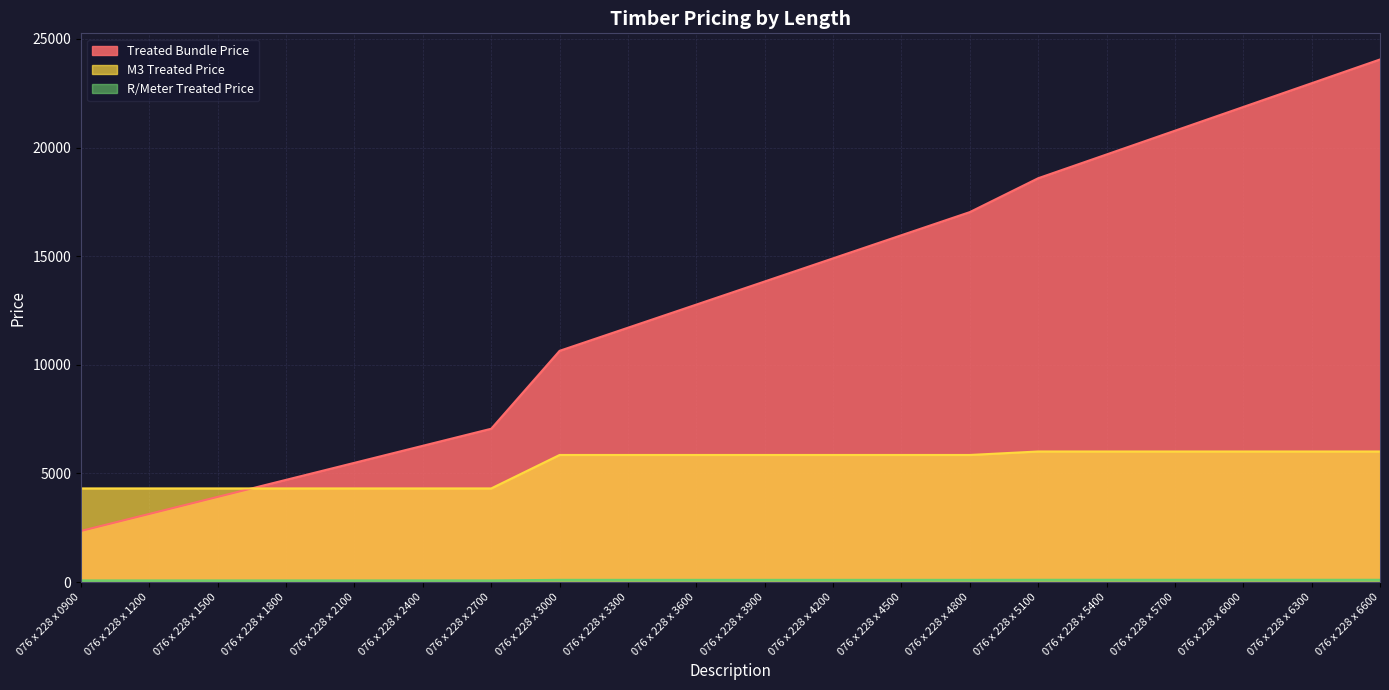

Is the value of M3 Treated Price at 076 x 228 x 4500 greater than the value of R/Meter Treated Price at 076 x 228 x 3000?

Yes